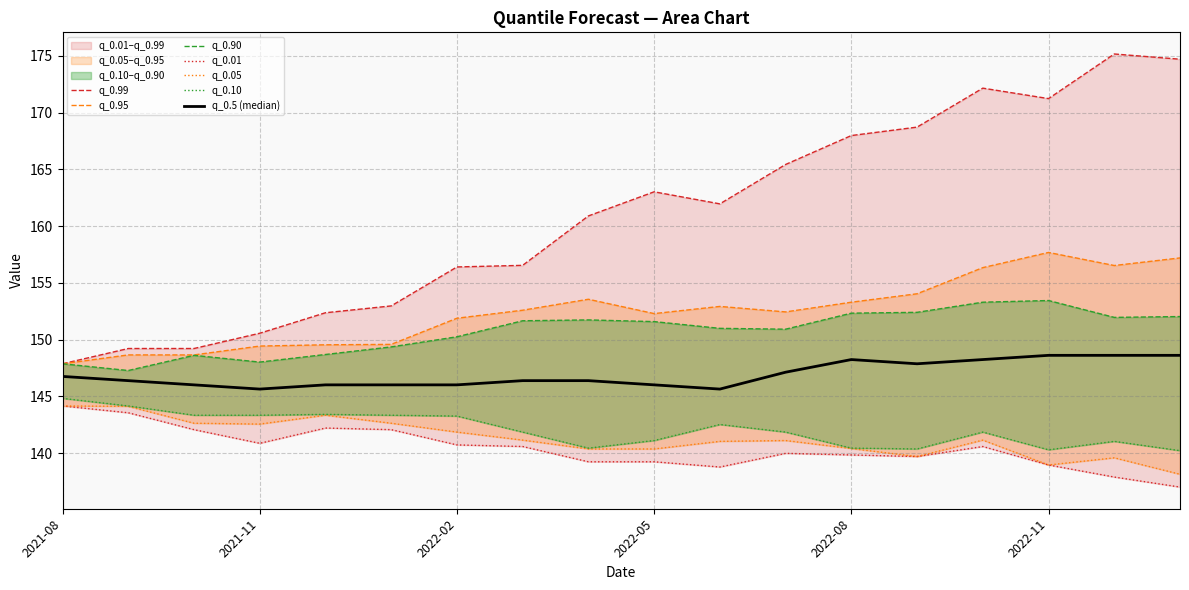

Which category has the lowest value in the q_0.01 series?

2023-01-01